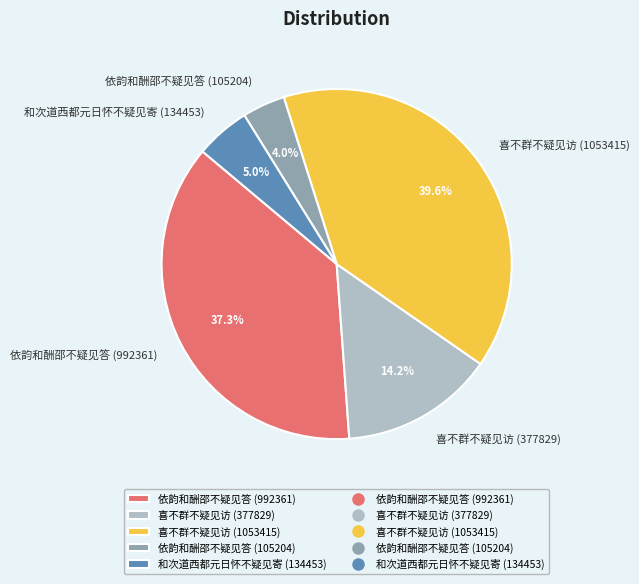

Between 和次道西都元日怀不疑见寄 (134453) and 喜不群不疑见访 (377829), which is larger?

喜不群不疑见访 (377829)